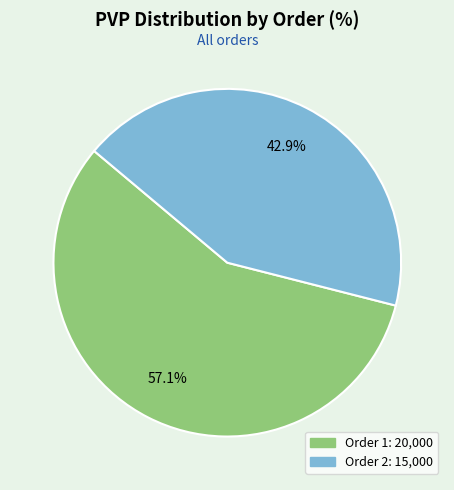

Is there any slice that represents more than half of the pie?

Yes